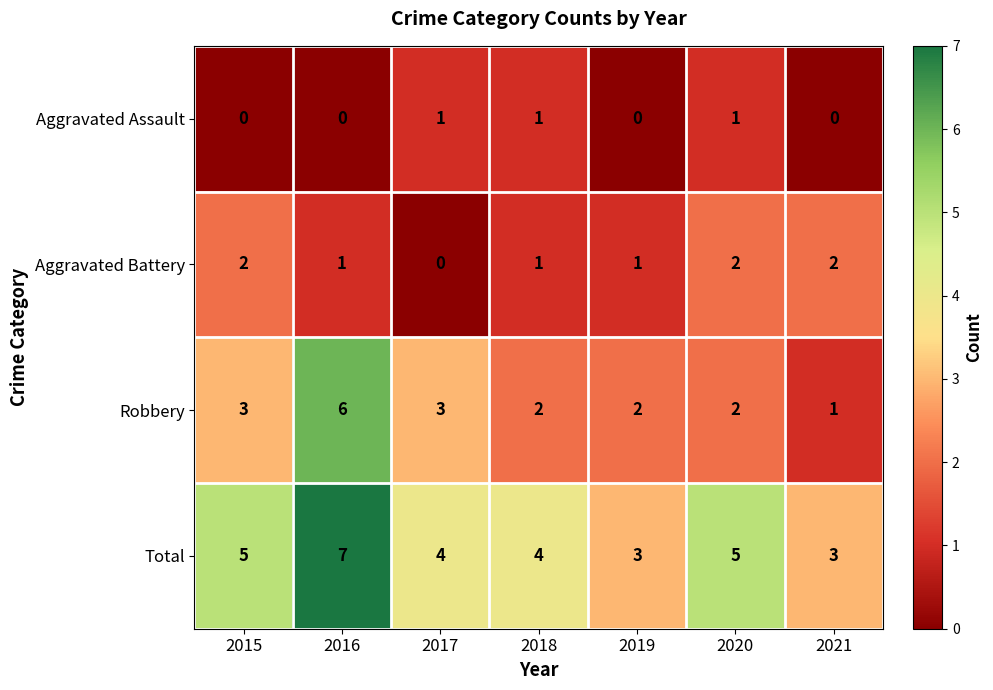

Count the Aggravated Battery values in the range 1 to 2.

6